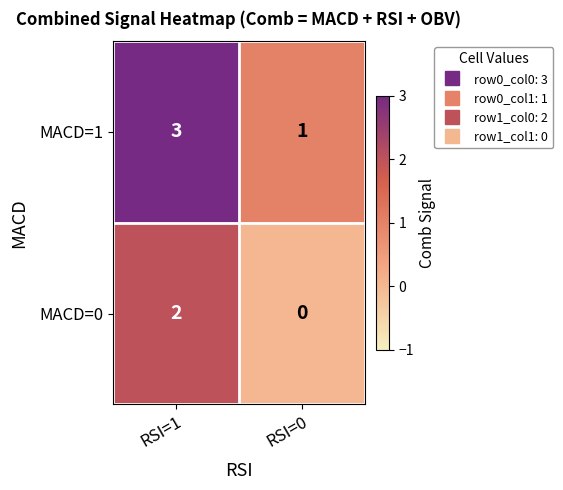

Reading left to right, extract all data points from this chart.

MACD=1: 3	1
MACD=0: 2	0